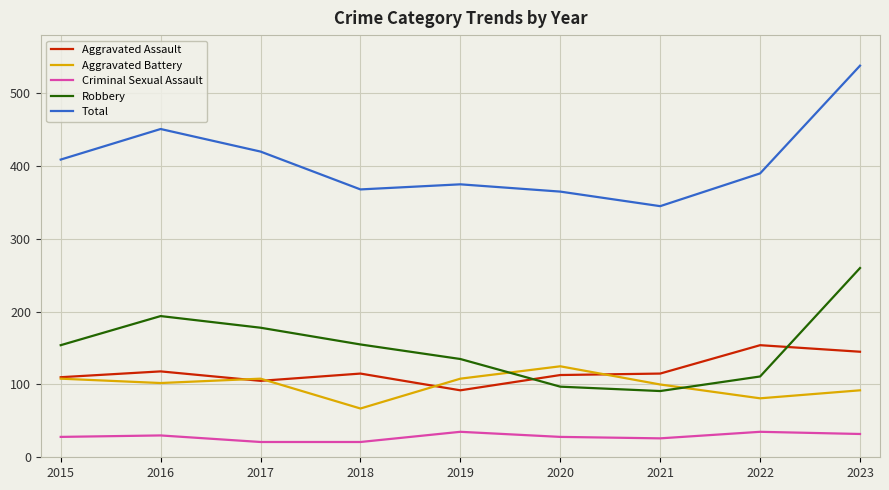

Rank the series by their maximum value, from highest to lowest.

Total, Robbery, Aggravated Assault, Aggravated Battery, Criminal Sexual Assault